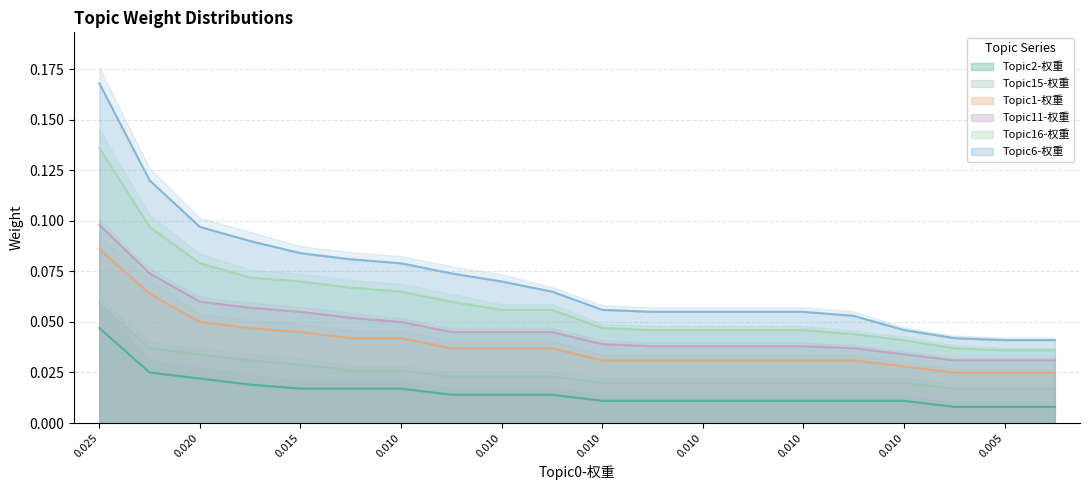

List the labels in order of Topic16-权重 value, largest first.

0.025, 0.020, 0.015, 0.010, 0.010, 0.010, 0.010, 0.010, 0.010, 0.005, 10, 11, 12, 13, 14, 15, 16, 17, 18, 19